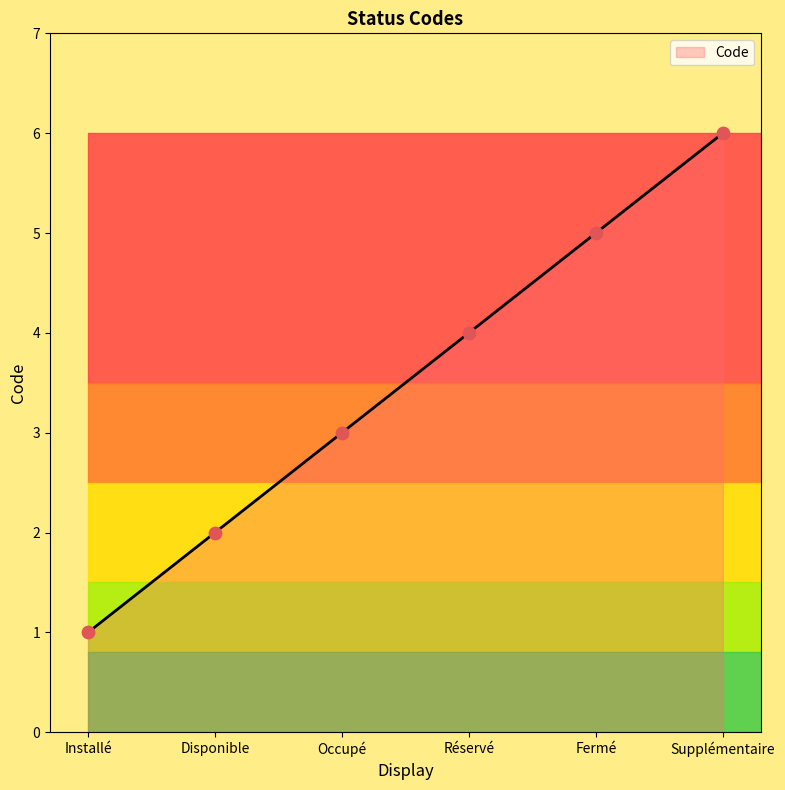

What is the change in value from Installé to Disponible?

+1